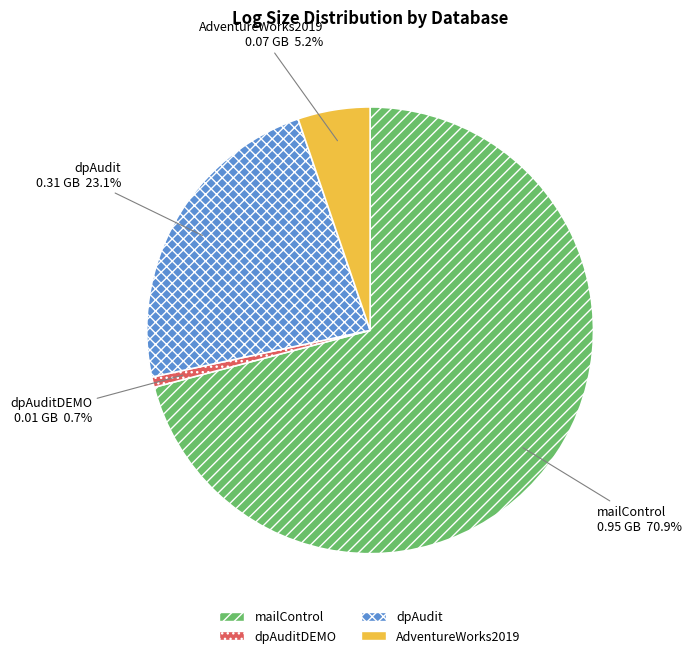

To the nearest percent, what is the difference between the largest and smallest slice percentages?

70%